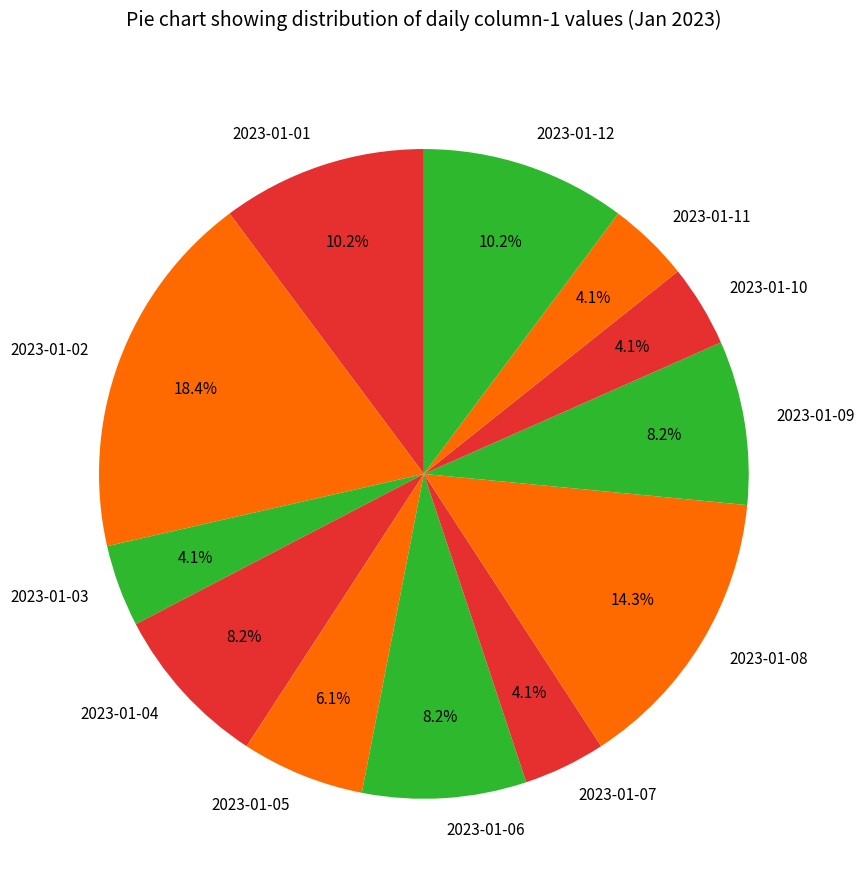

What percentage is NOT represented by 2023-01-04?

91.8%